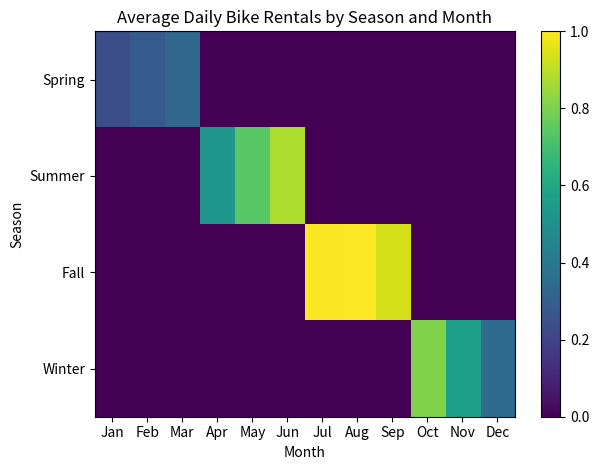

List the series in order of their peak value, highest first.

Fall, Summer, Winter, Spring